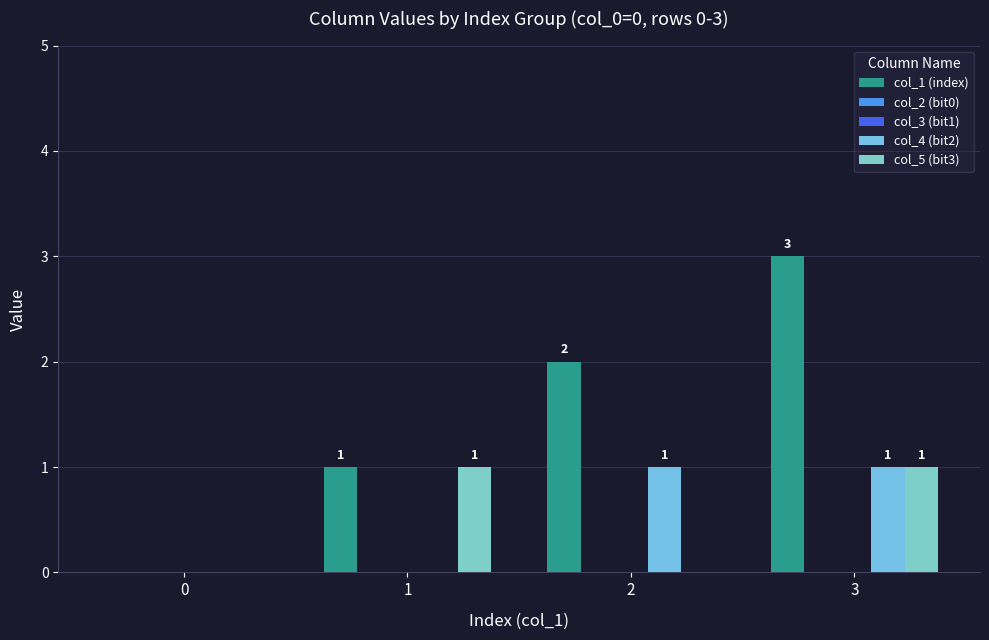

What is the difference between the maximum and minimum values in the col_4 (bit2) series?

1